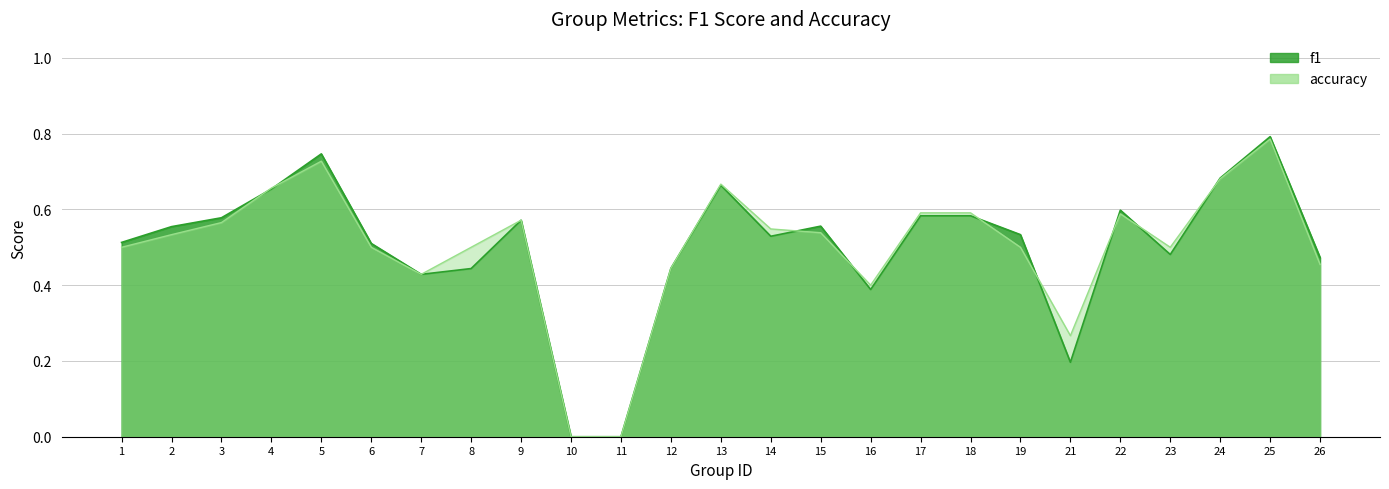

True or false: accuracy and f1 intersect in this chart.

True